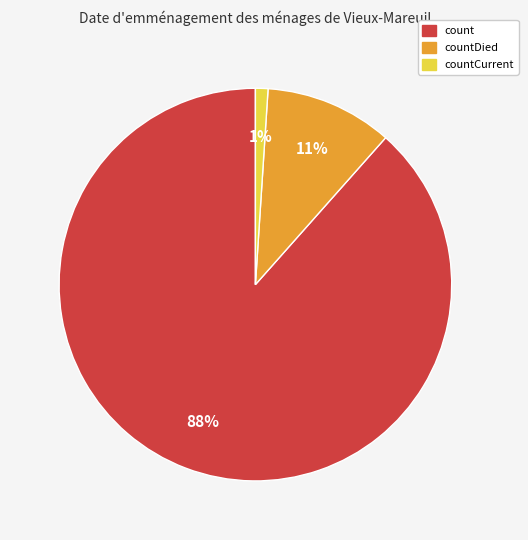

To the nearest percent, what is the difference between the largest and smallest slice percentages?

87%